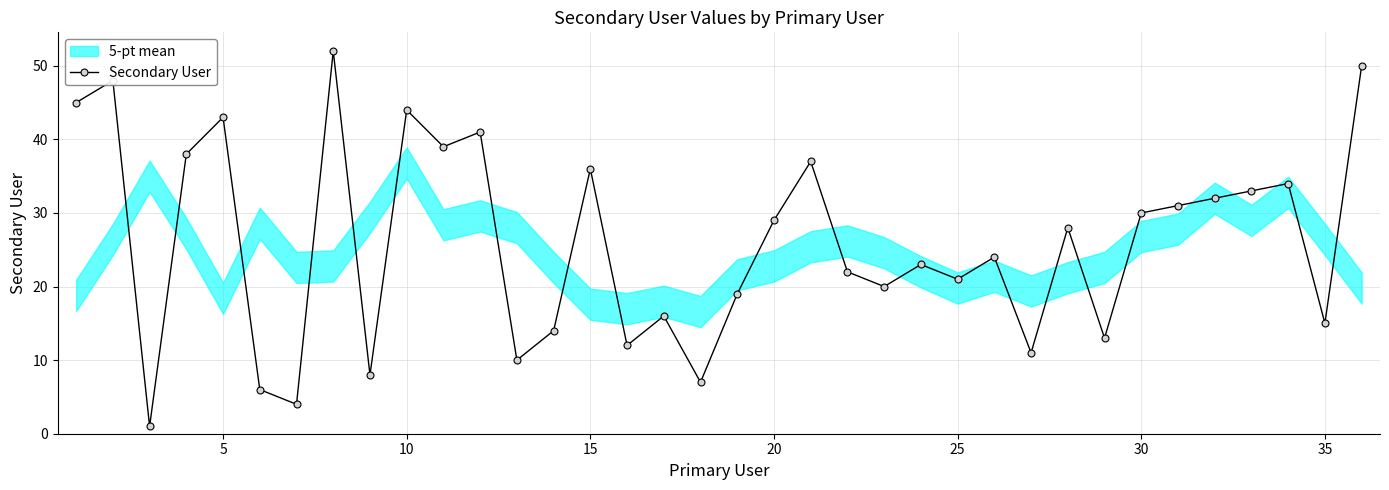

The value of Secondary User at 5 is 43. True or false?

True